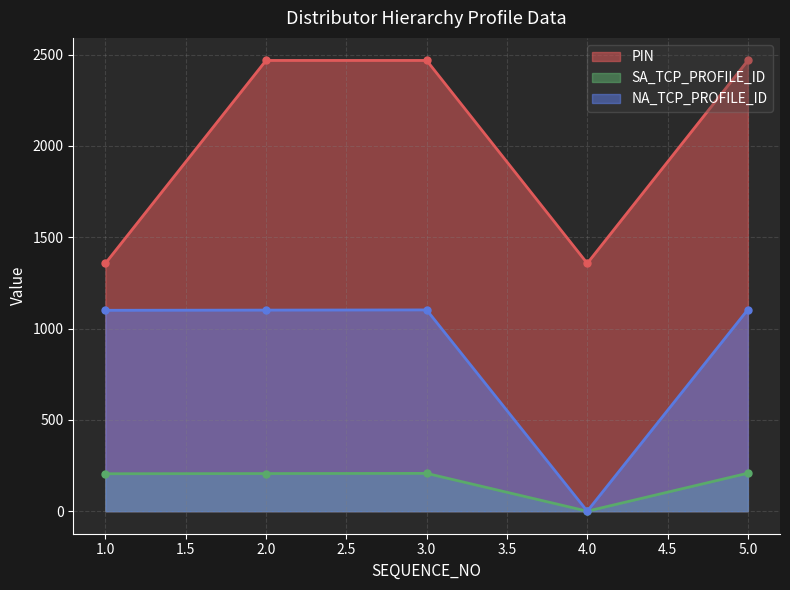

What is the sum of all SA_TCP_PROFILE_ID values?

826